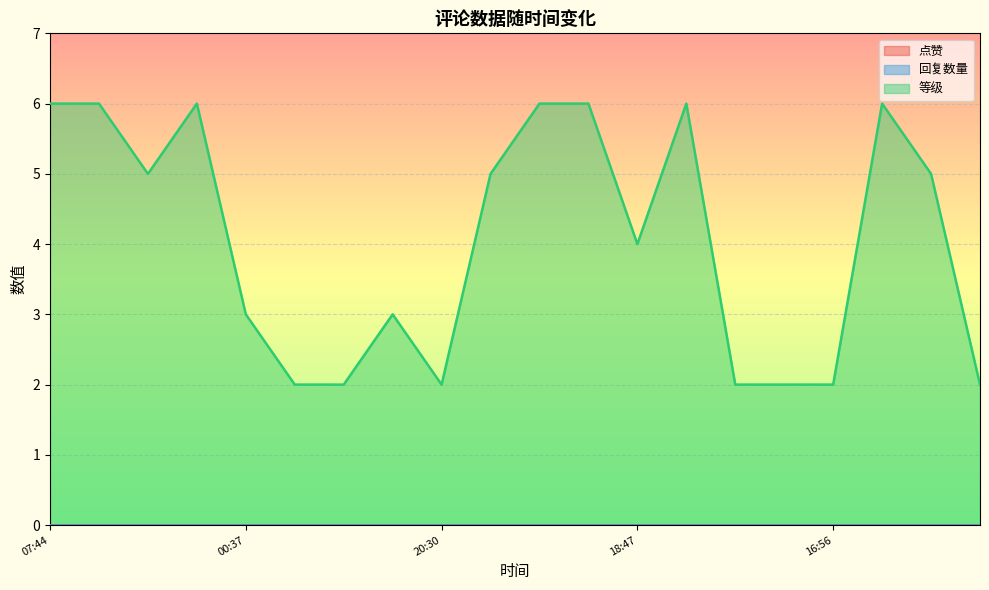

True or false: 回复数量 and 等级 cross at least once.

False